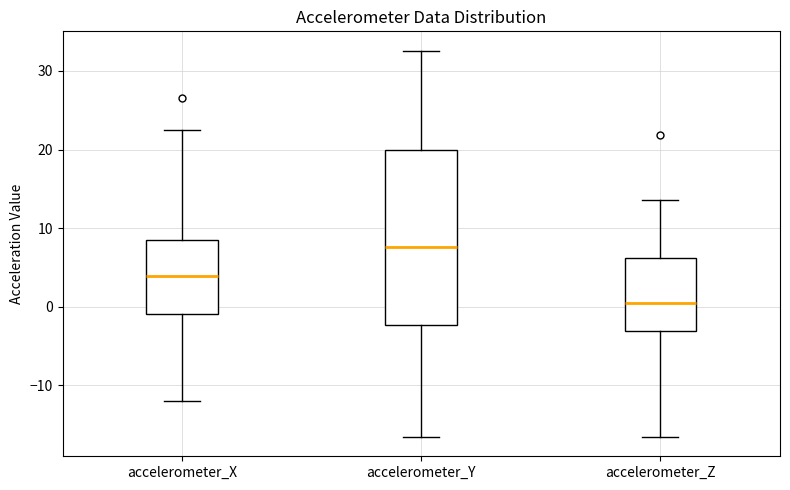

Reading left to right, transcribe this box plot: for each box, give where its median line is, the range the box spans, and where its two whiskers end, as read against the y-axis. The values are not printed on the chart, so give them approximately, as read against the axis.

accelerometer_X: median 4, box -1 to 9, whiskers -12 to 22
accelerometer_Y: median 8, box -2 to 20, whiskers -17 to 33
accelerometer_Z: median 1, box -3 to 6, whiskers -17 to 14